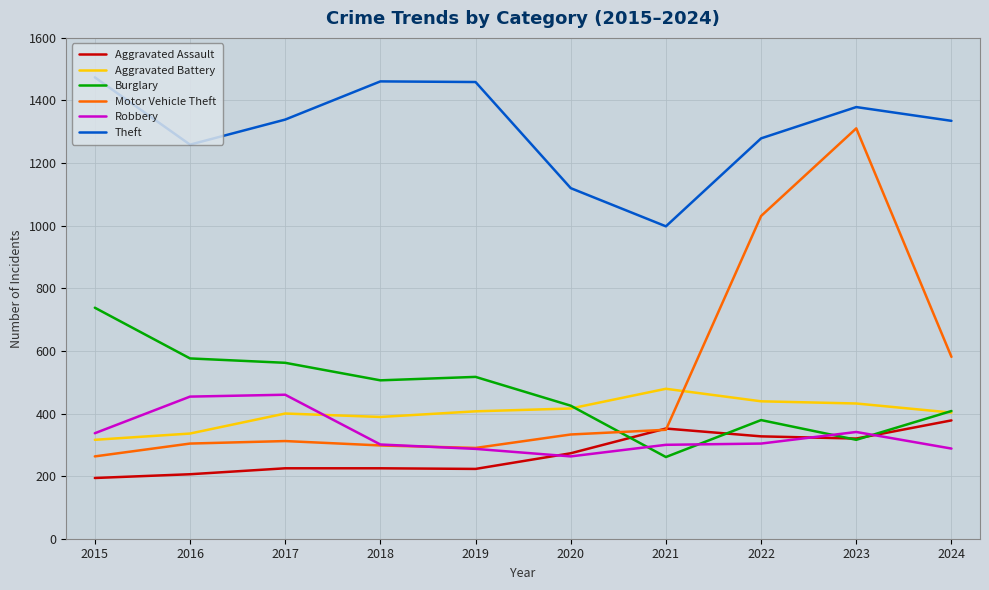

The Aggravated Battery series shows 389 at 2018. True or false?

True